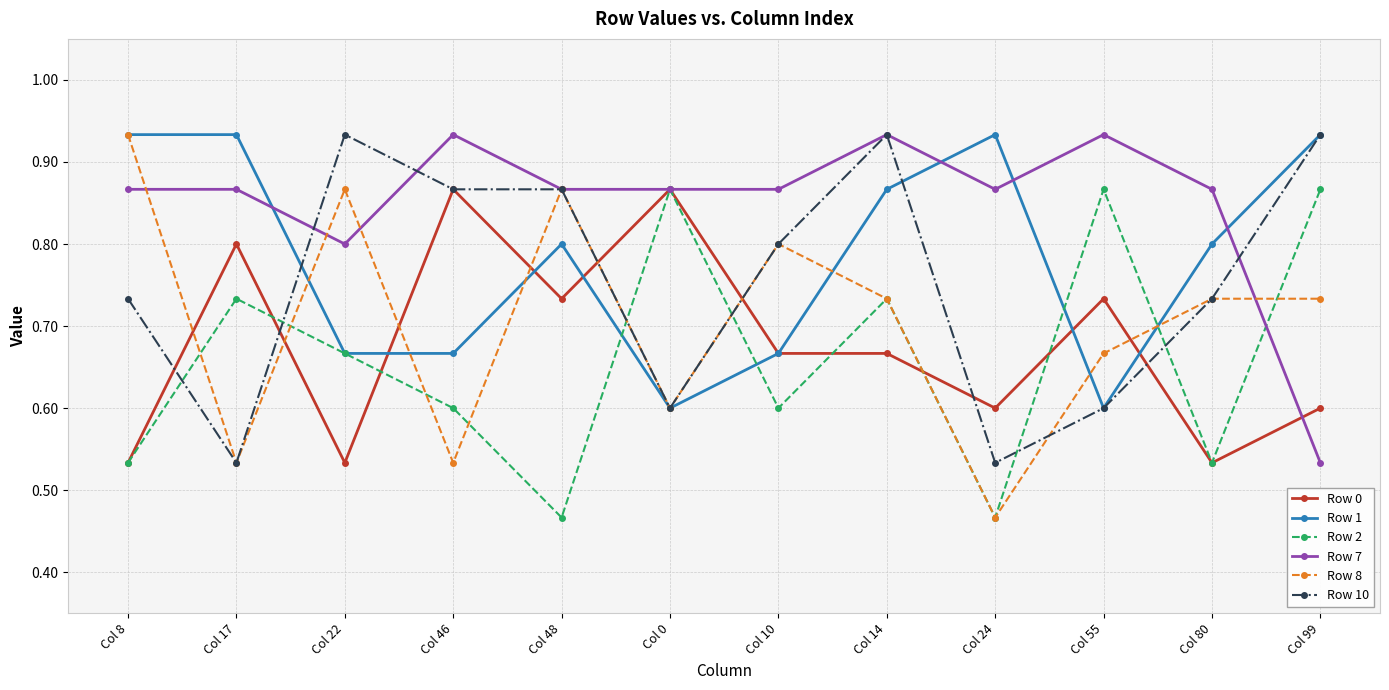

After their last crossing, which series has the higher values: Row 10 or Row 7?

Row 10